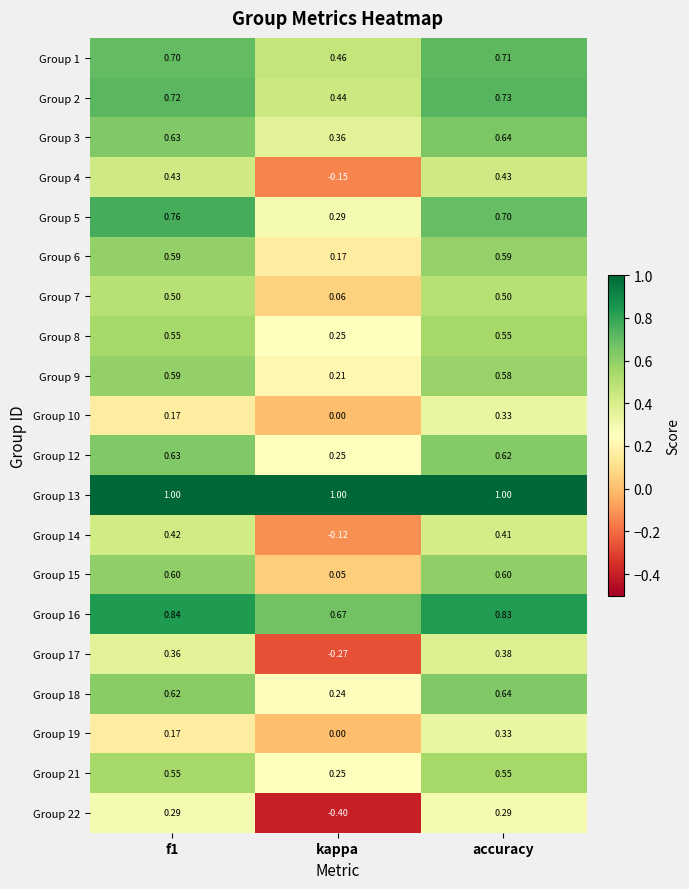

At which label does Group 6 reach its minimum?

kappa